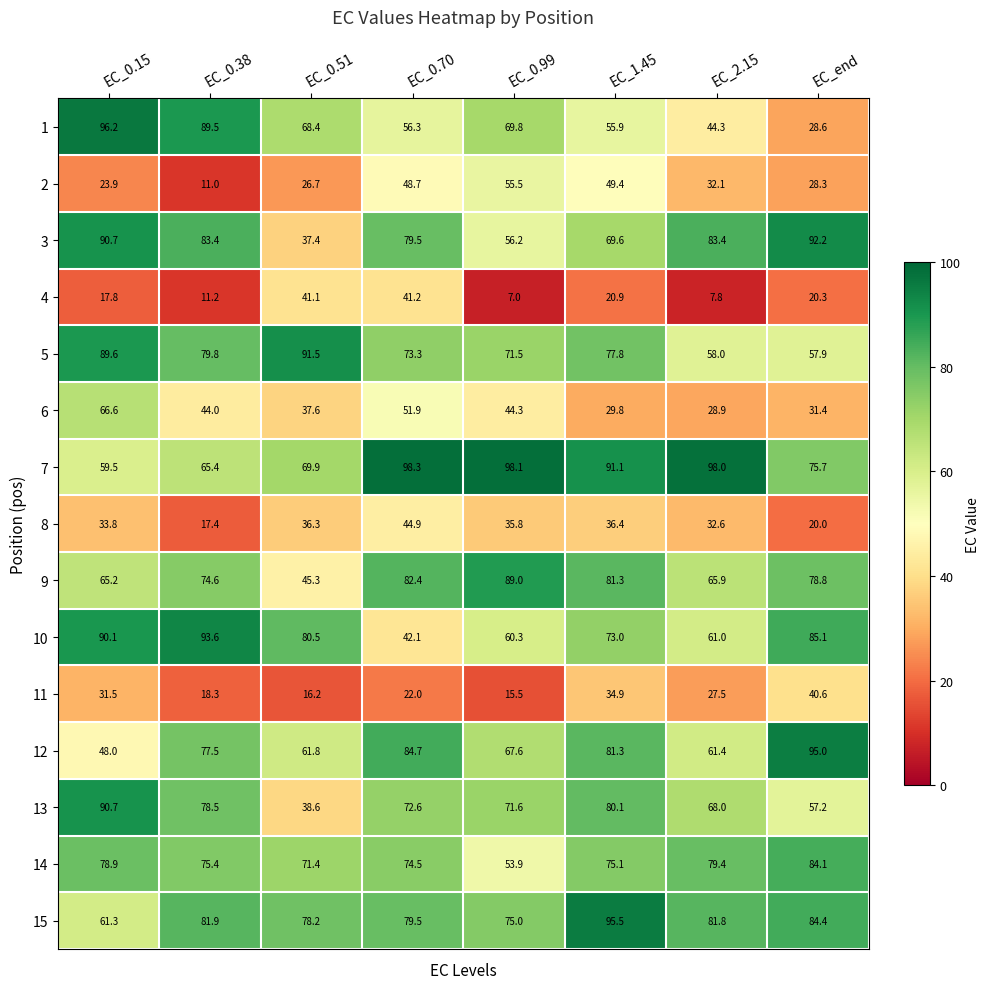

What is the greatest value displayed?

98.3